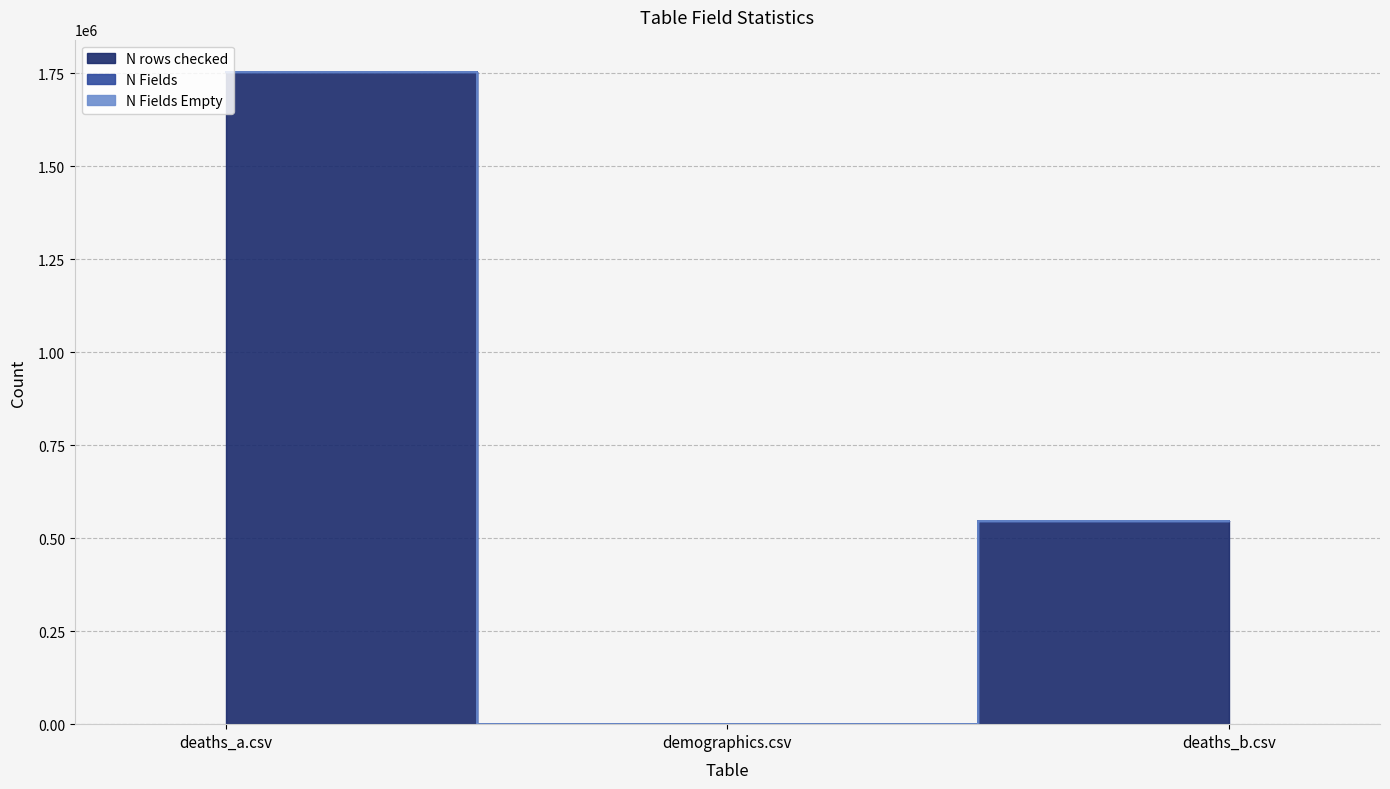

At demographics.csv, list the series in order from largest to smallest.

N Fields, N rows checked, N Fields Empty